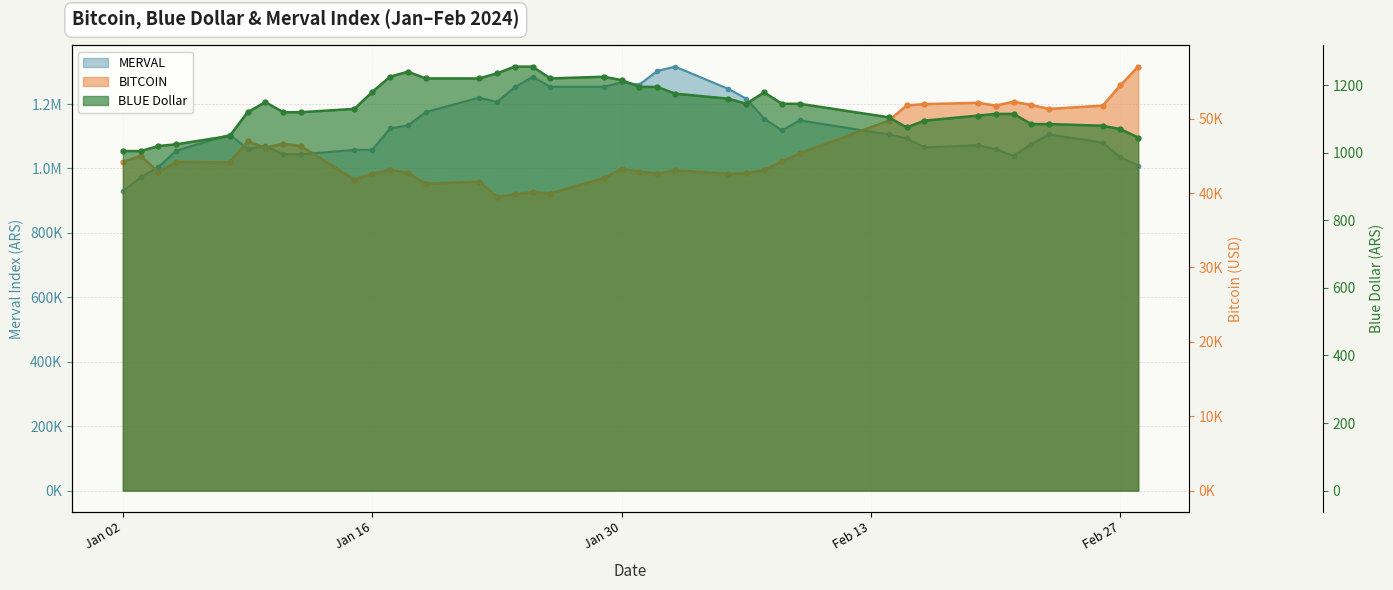

What is the spread (max minus min) of values at 2024-01-10?

1069275.2